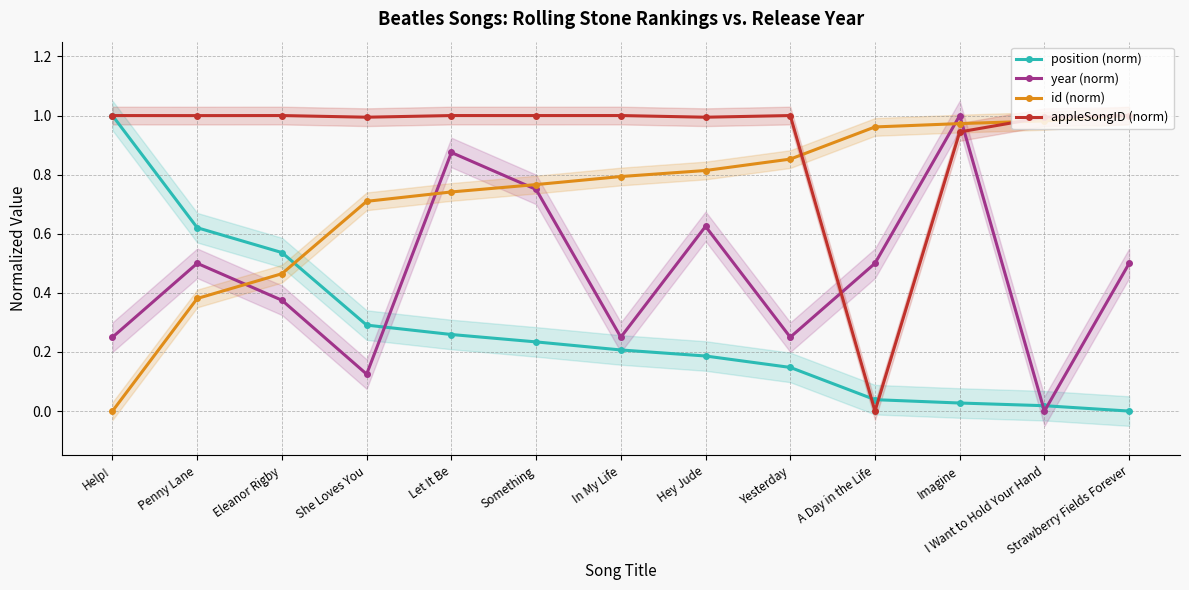

At which label does id (norm) reach its minimum?

Help!